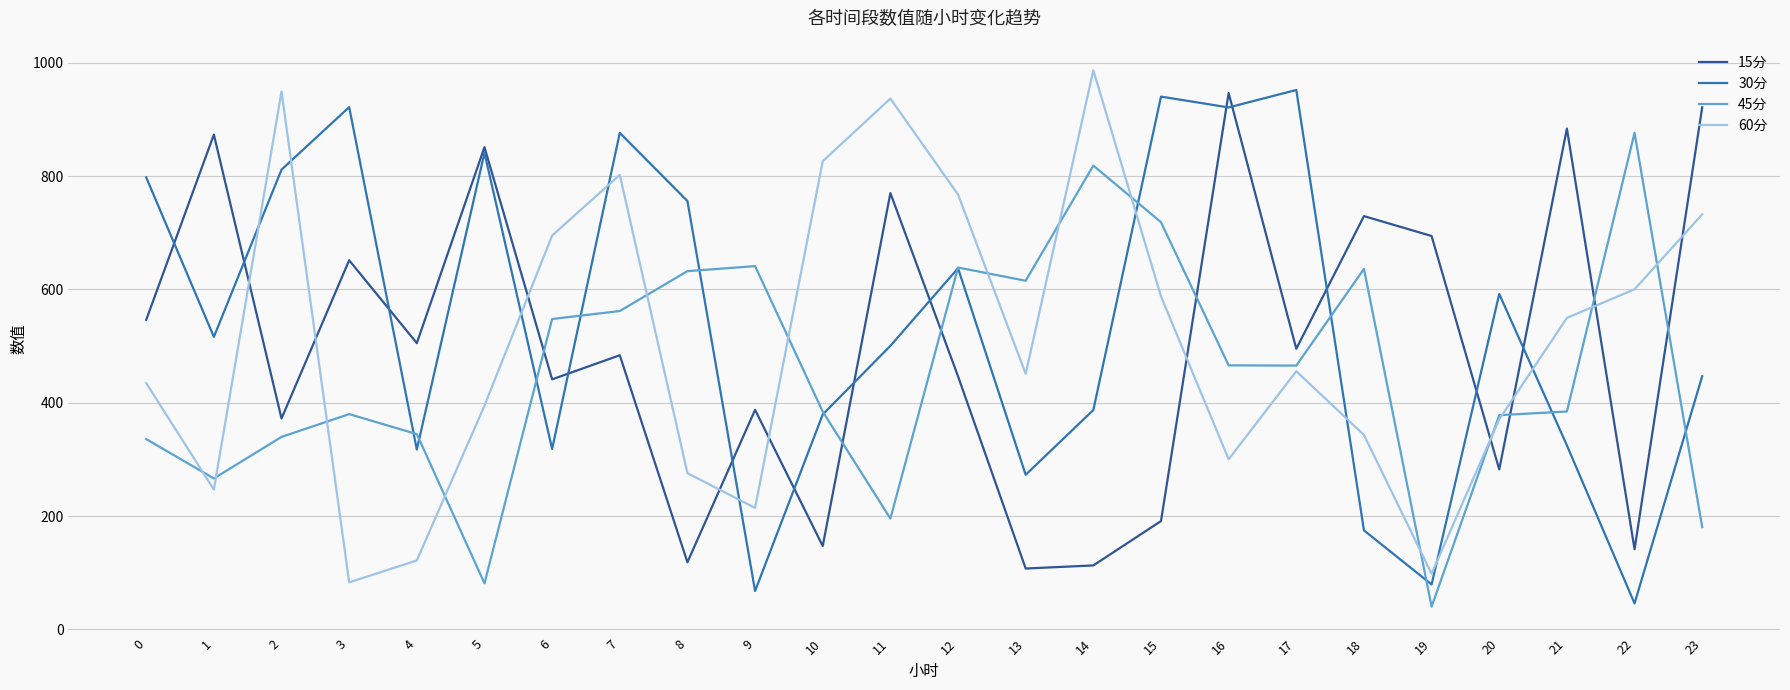

What is the difference between the 30分 values at 14 and 12?

250.1